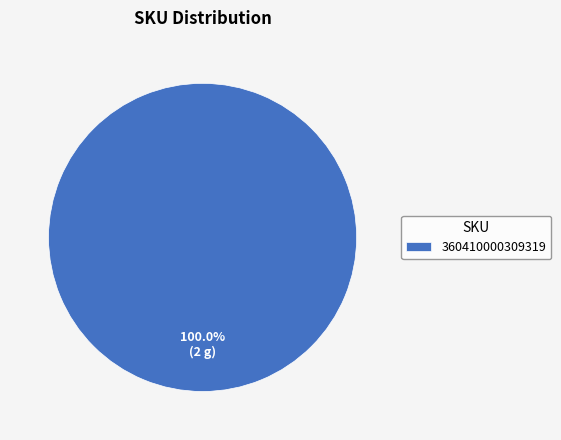

Rank the categories by value from highest to lowest.

360410000309319